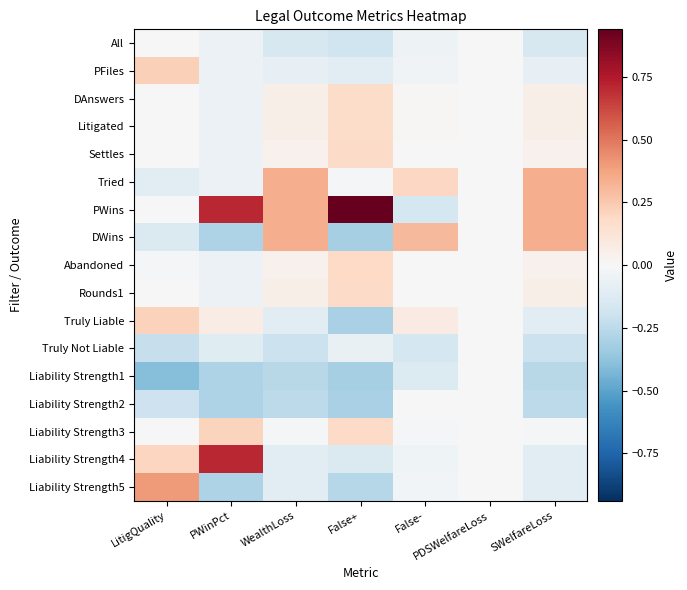

Reading left to right, transcribe all the data shown in this chart.

All: LitigQuality=0.0	PWinPct=-0.1	WealthLoss=-0.2	False+=-0.2	False-=-0.0	PDSWelfareLoss=0.0	SWelfareLoss=-0.2
PFiles: LitigQuality=0.2	PWinPct=-0.1	WealthLoss=-0.1	False+=-0.1	False-=-0.0	PDSWelfareLoss=0.0	SWelfareLoss=-0.1
DAnswers: LitigQuality=-0.0	PWinPct=-0.1	WealthLoss=0.1	False+=0.2	False-=0.0	PDSWelfareLoss=0.0	SWelfareLoss=0.1
Litigated: LitigQuality=-0.0	PWinPct=-0.1	WealthLoss=0.1	False+=0.2	False-=0.0	PDSWelfareLoss=0.0	SWelfareLoss=0.1
Settles: LitigQuality=0.0	PWinPct=-0.1	WealthLoss=0.0	False+=0.2	False-=0.0	PDSWelfareLoss=0.0	SWelfareLoss=0.0
Tried: LitigQuality=-0.1	PWinPct=-0.1	WealthLoss=0.3	False+=-0.0	False-=0.2	PDSWelfareLoss=0.0	SWelfareLoss=0.3
PWins: LitigQuality=0.0	PWinPct=0.7	WealthLoss=0.3	False+=0.9	False-=-0.2	PDSWelfareLoss=0.0	SWelfareLoss=0.3
DWins: LitigQuality=-0.1	PWinPct=-0.3	WealthLoss=0.3	False+=-0.3	False-=0.3	PDSWelfareLoss=0.0	SWelfareLoss=0.3
Abandoned: LitigQuality=-0.0	PWinPct=-0.1	WealthLoss=0.0	False+=0.2	False-=0.0	PDSWelfareLoss=0.0	SWelfareLoss=0.0
Rounds1: LitigQuality=-0.0	PWinPct=-0.1	WealthLoss=0.1	False+=0.2	False-=0.0	PDSWelfareLoss=0.0	SWelfareLoss=0.1
Truly Liable: LitigQuality=0.2	PWinPct=0.1	WealthLoss=-0.1	False+=-0.3	False-=0.1	PDSWelfareLoss=0.0	SWelfareLoss=-0.1
Truly Not Liable: LitigQuality=-0.2	PWinPct=-0.1	WealthLoss=-0.2	False+=-0.1	False-=-0.2	PDSWelfareLoss=0.0	SWelfareLoss=-0.2
Liability Strength1: LitigQuality=-0.4	PWinPct=-0.3	WealthLoss=-0.3	False+=-0.3	False-=-0.1	PDSWelfareLoss=0.0	SWelfareLoss=-0.3
Liability Strength2: LitigQuality=-0.2	PWinPct=-0.3	WealthLoss=-0.2	False+=-0.3	False-=0.0	PDSWelfareLoss=0.0	SWelfareLoss=-0.2
Liability Strength3: LitigQuality=0.0	PWinPct=0.2	WealthLoss=-0.0	False+=0.2	False-=-0.0	PDSWelfareLoss=0.0	SWelfareLoss=-0.0
Liability Strength4: LitigQuality=0.2	PWinPct=0.7	WealthLoss=-0.1	False+=-0.1	False-=-0.0	PDSWelfareLoss=0.0	SWelfareLoss=-0.1
Liability Strength5: LitigQuality=0.4	PWinPct=-0.3	WealthLoss=-0.1	False+=-0.3	False-=-0.0	PDSWelfareLoss=0.0	SWelfareLoss=-0.1